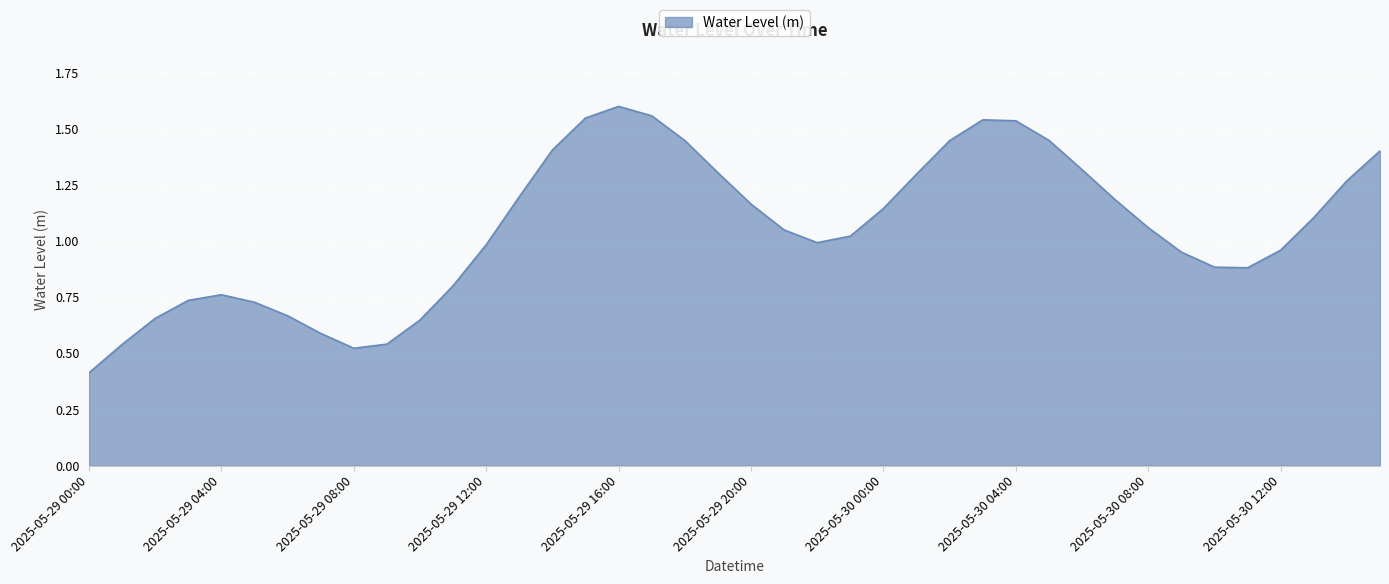

What is the smallest value displayed?

0.4